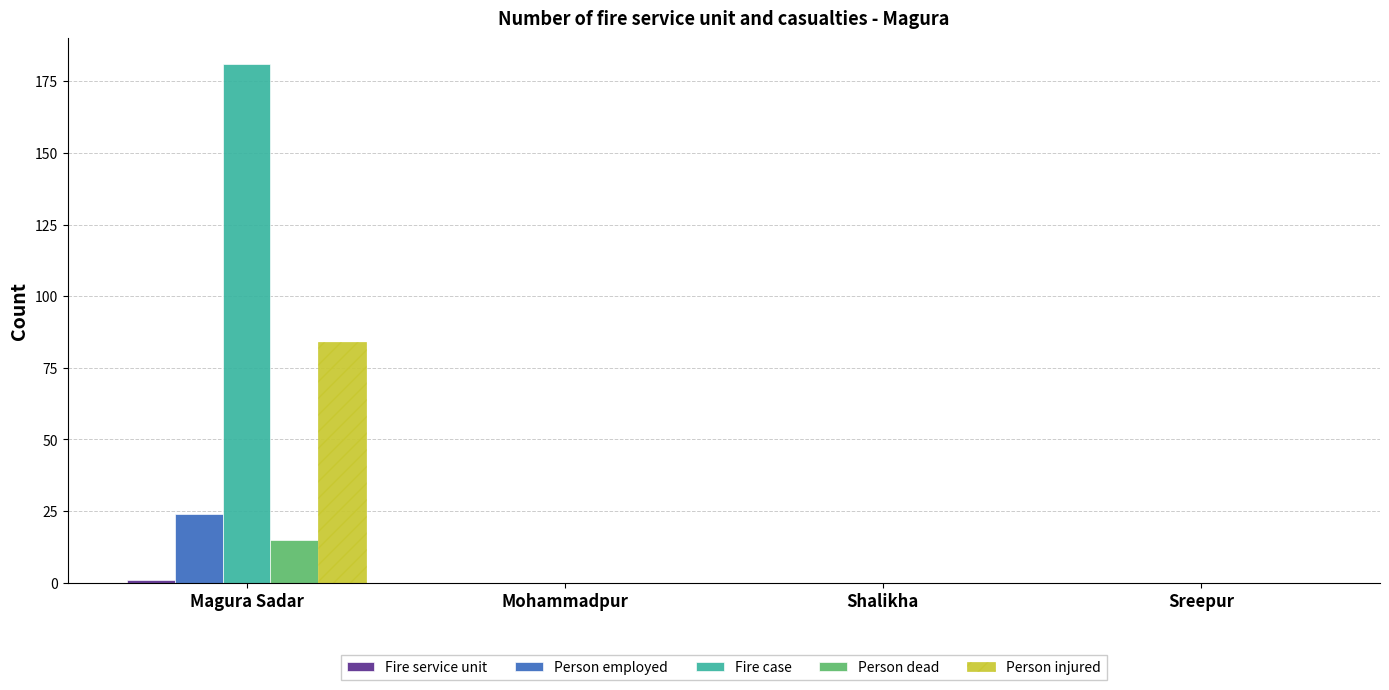

What is the sum of all Fire case values?

181